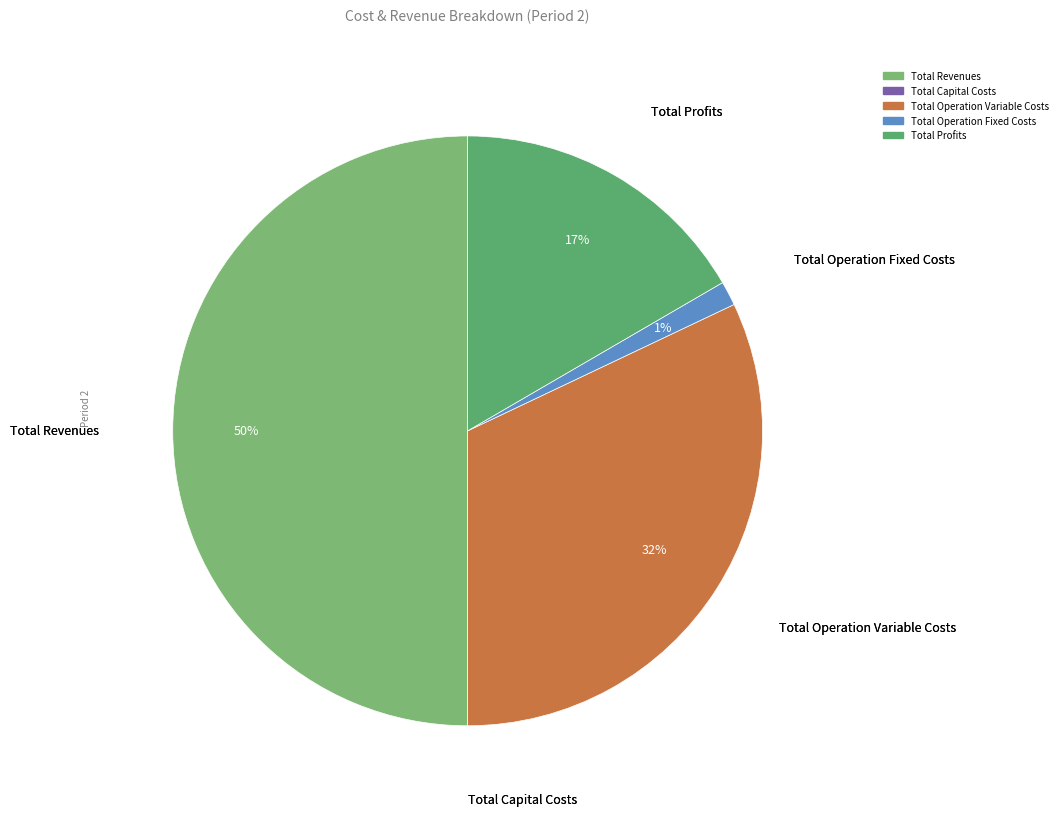

Between Total Revenues and Total Profits, which is larger?

Total Revenues